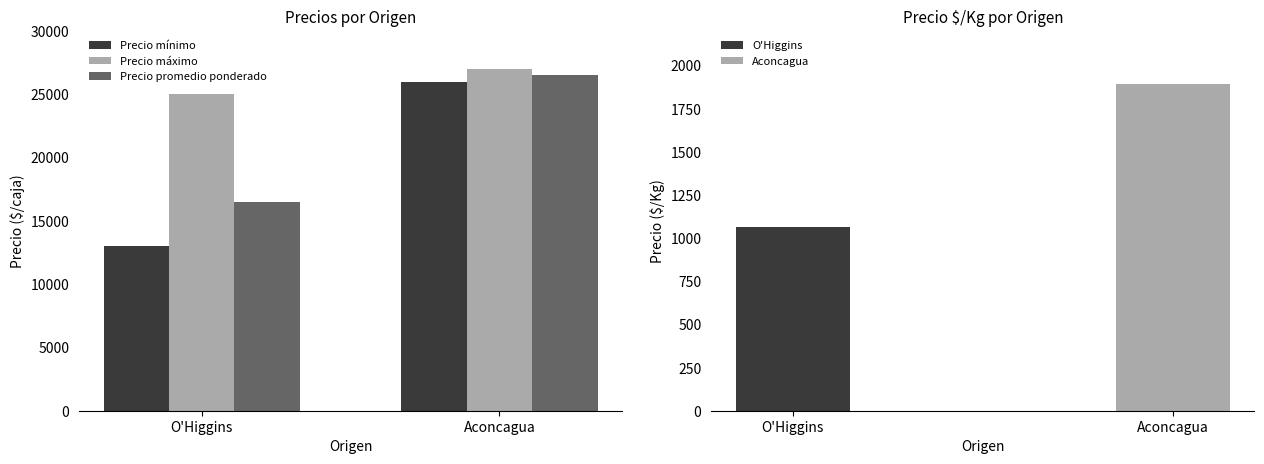

The Precio máximo series shows 14617 at Aconcagua. True or false?

False